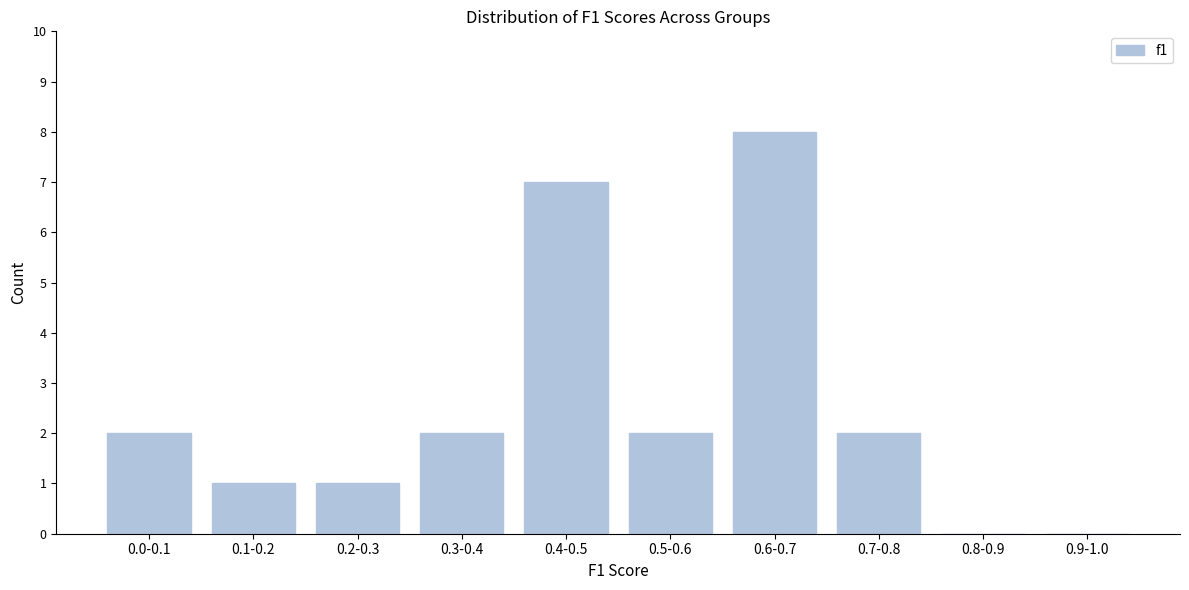

Reading right to left, what are all the values shown in this chart?

0.9-1.0=0	0.8-0.9=0	0.7-0.8=2	0.6-0.7=8	0.5-0.6=2	0.4-0.5=7	0.3-0.4=2	0.2-0.3=1	0.1-0.2=1	0.0-0.1=2